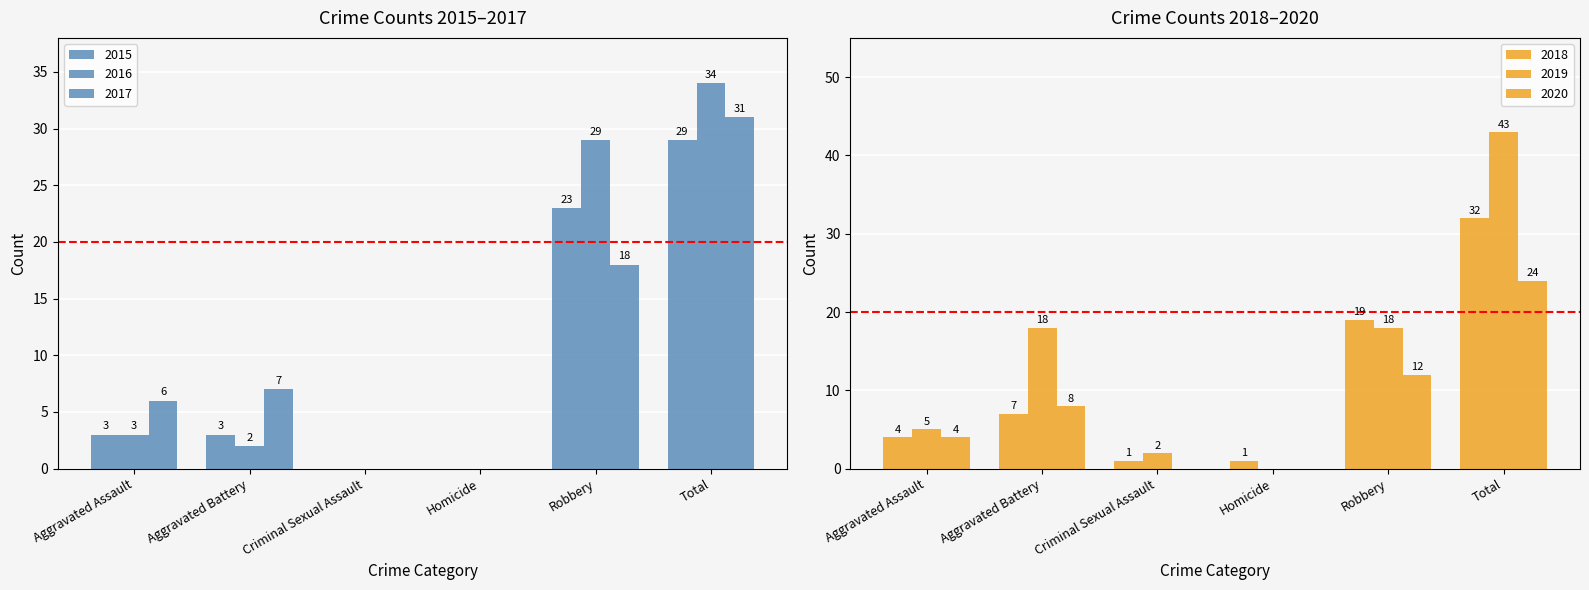

Between Homicide and Robbery, which is larger?

Robbery